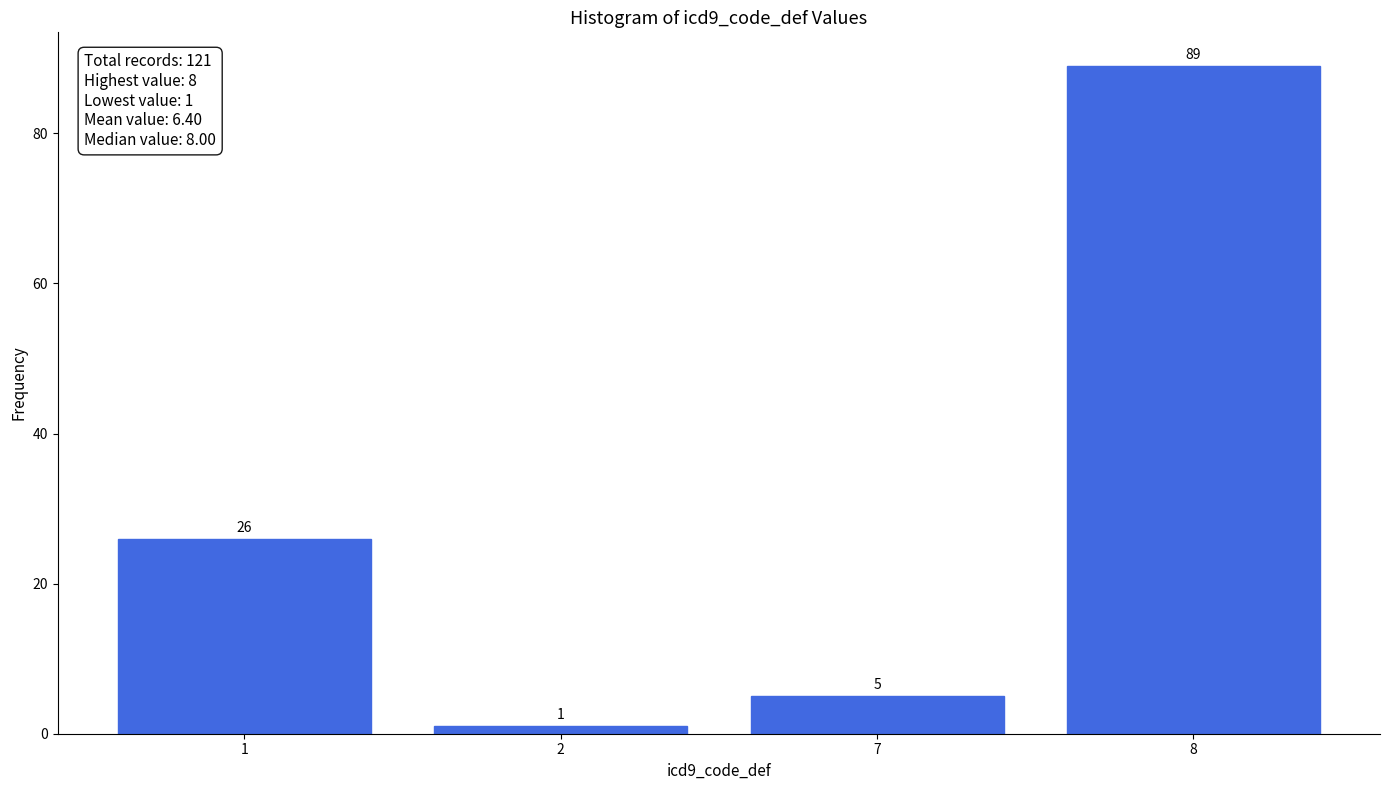

Reading left to right, transcribe all the data shown in this chart.

1=26	2=1	7=5	8=89